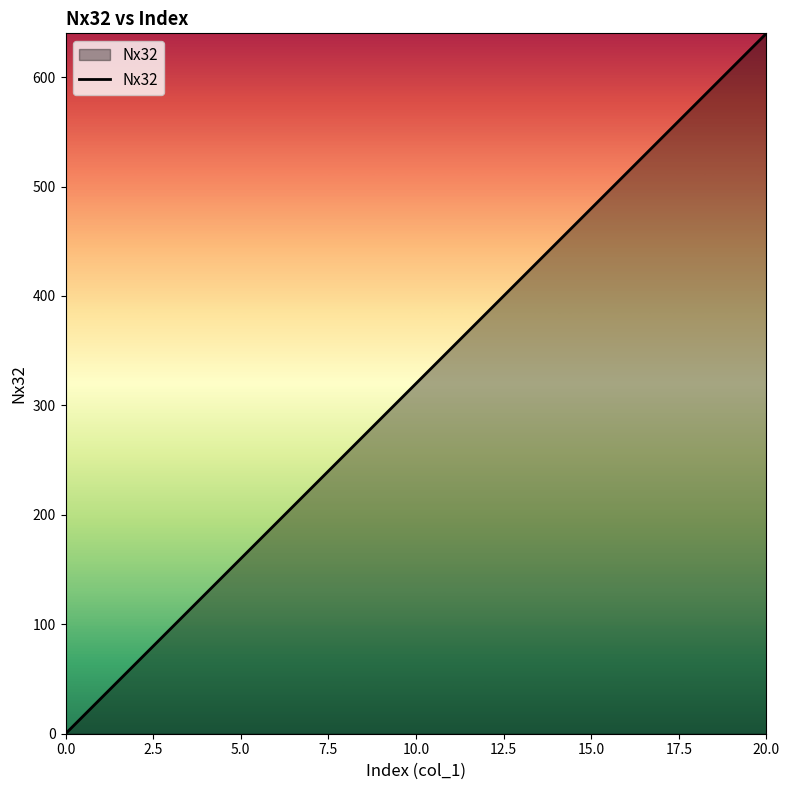

Reading left to right, extract all data points from this chart.

0	32	64	96	128	160	192	224	256	288	320	352	384	416	448	480	512	544	576	608	640